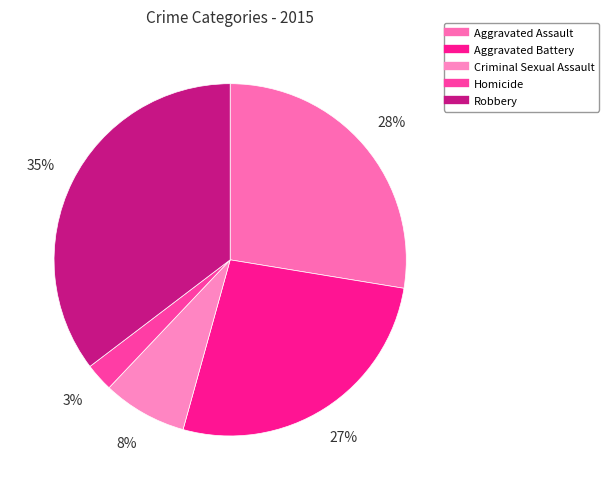

What percentage is the Aggravated Assault slice, to the nearest percent?

28%